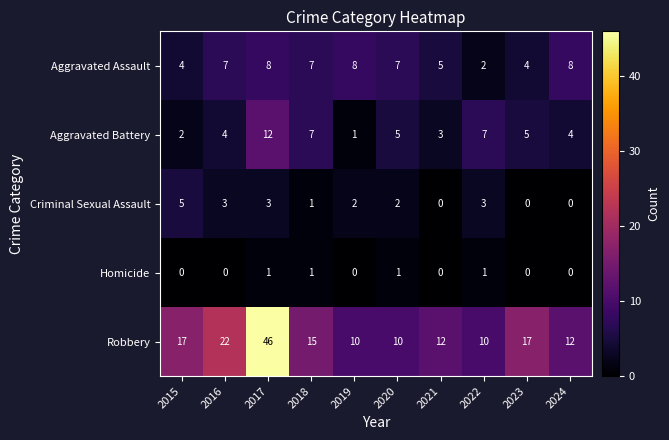

How many positive values does the Homicide series have?

4